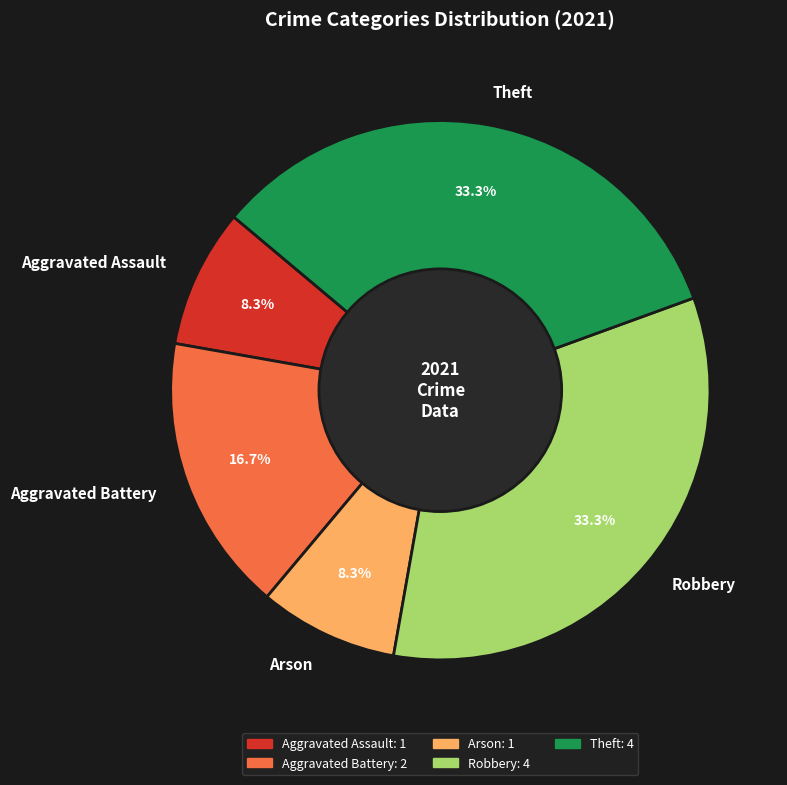

True or false: Aggravated Assault accounts for 20% of the total.

False